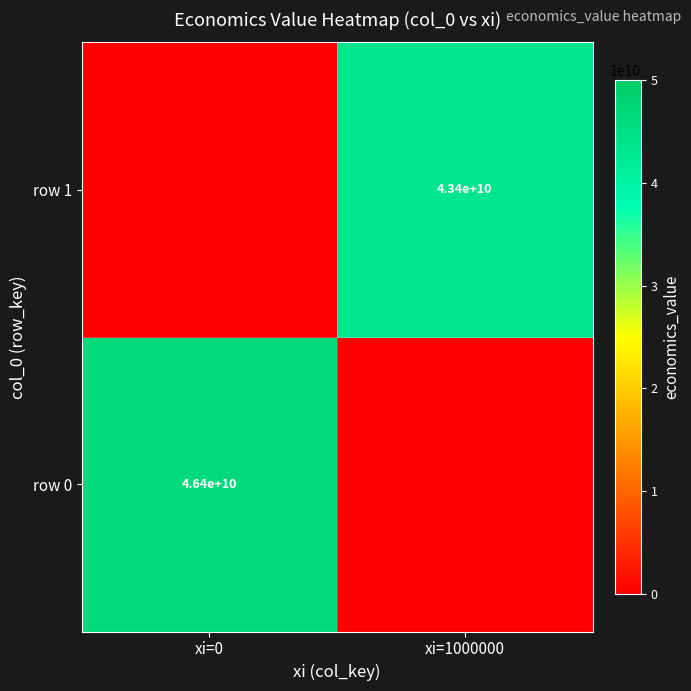

The value of row 0 at xi=0 is 74121986972. True or false?

False